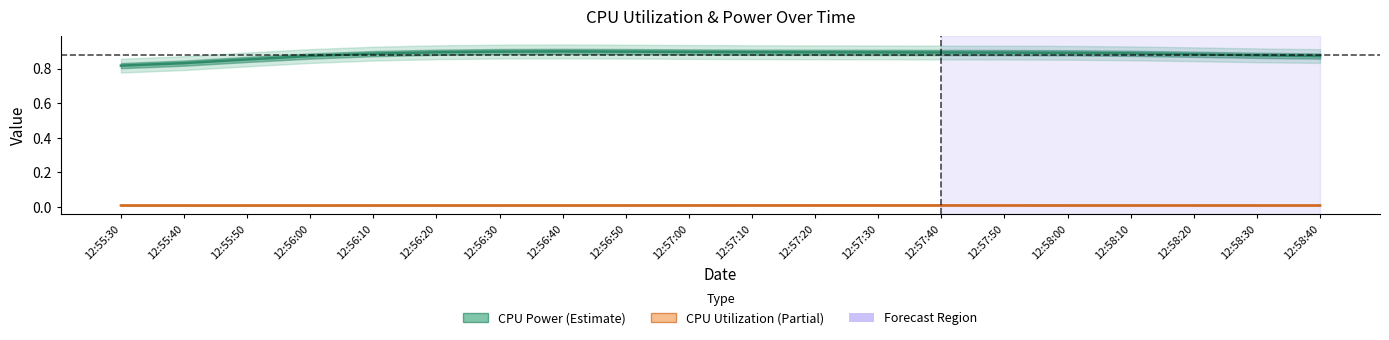

What is the value of the CPU Power point at the 14th from the left?

0.9